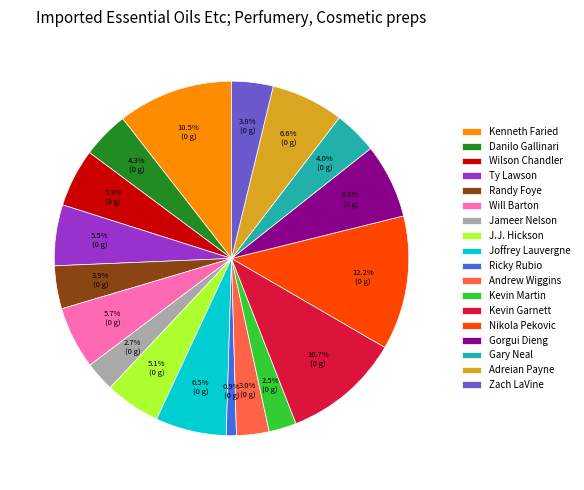

Between Jameer Nelson and Randy Foye, which is larger?

Randy Foye